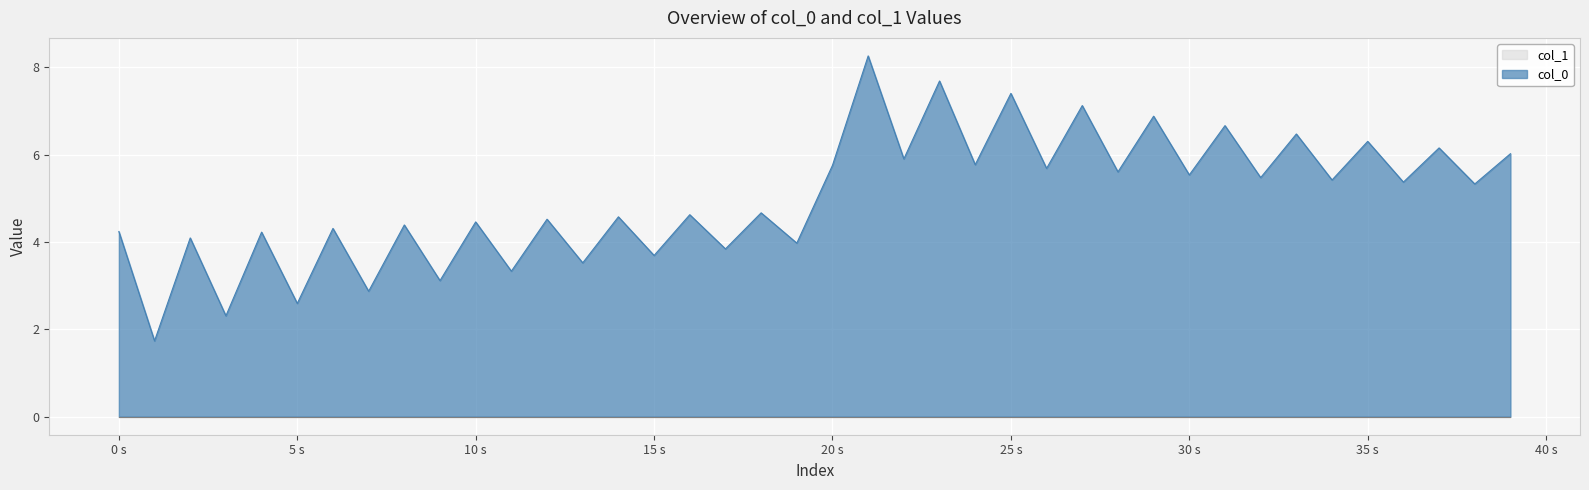

The col_0 series shows 4.2 at 0 s. True or false?

True